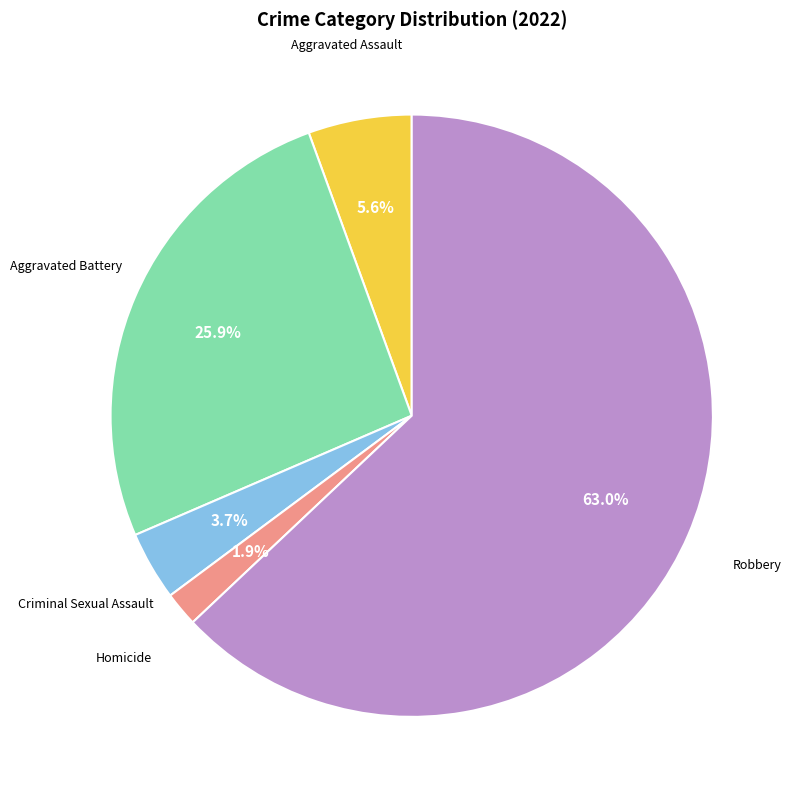

Is there any slice that represents more than half of the pie?

Yes